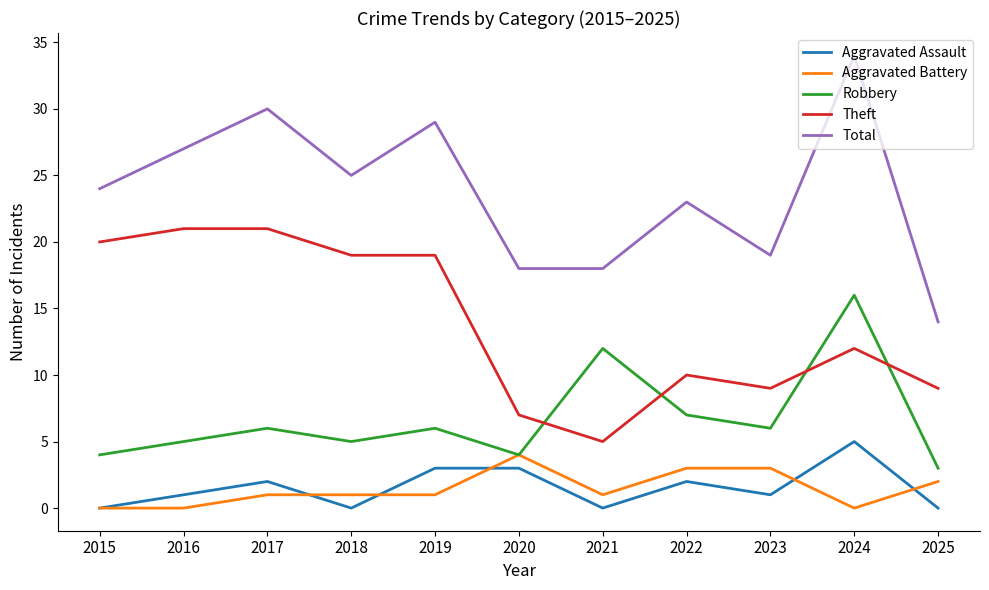

Reading left to right, transcribe all the data shown in this chart.

Aggravated Assault: 2015=0	2016=1	2017=2	2018=0	2019=3	2020=3	2021=0	2022=2	2023=1	2024=5	2025=0
Aggravated Battery: 2015=0	2016=0	2017=1	2018=1	2019=1	2020=4	2021=1	2022=3	2023=3	2024=0	2025=2
Robbery: 2015=4	2016=5	2017=6	2018=5	2019=6	2020=4	2021=12	2022=7	2023=6	2024=16	2025=3
Theft: 2015=20	2016=21	2017=21	2018=19	2019=19	2020=7	2021=5	2022=10	2023=9	2024=12	2025=9
Total: 2015=24	2016=27	2017=30	2018=25	2019=29	2020=18	2021=18	2022=23	2023=19	2024=34	2025=14